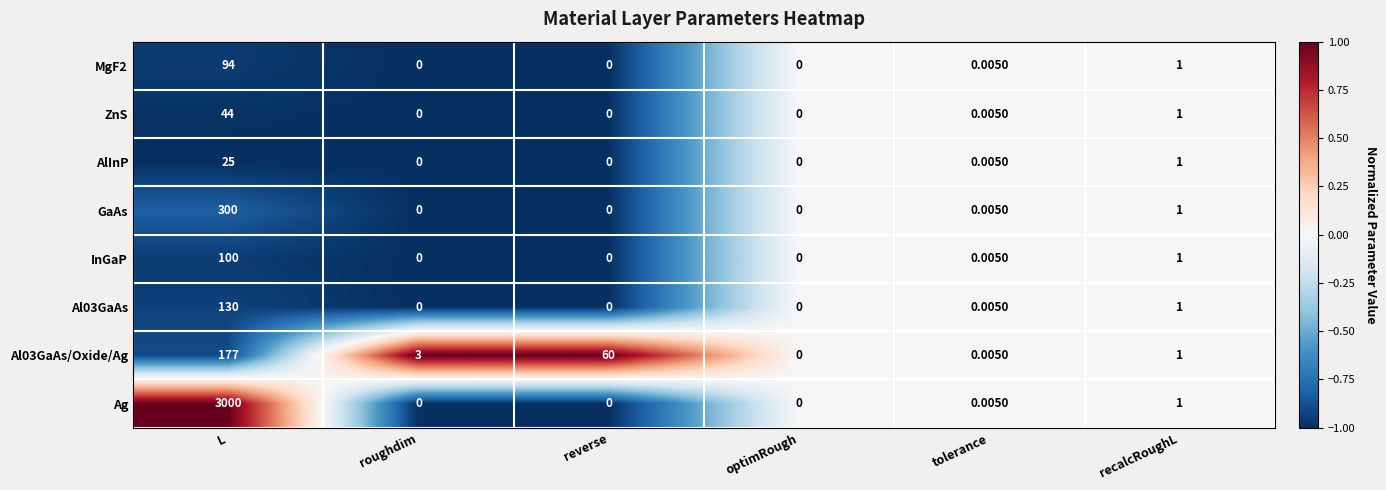

Rank the series by their maximum value, from lowest to highest.

AlInP, ZnS, MgF2, InGaP, Al03GaAs, Al03GaAs/Oxide/Ag, GaAs, Ag